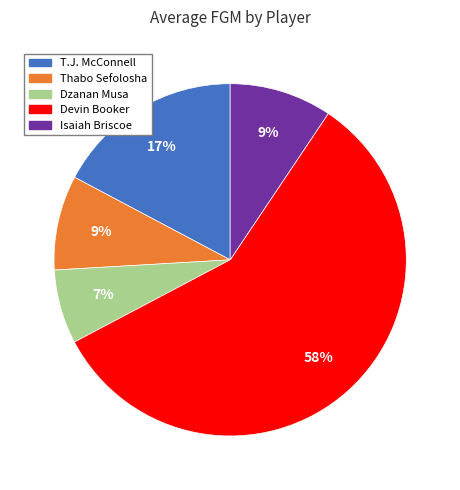

True or false: Devin Booker accounts for 72% of the total.

False